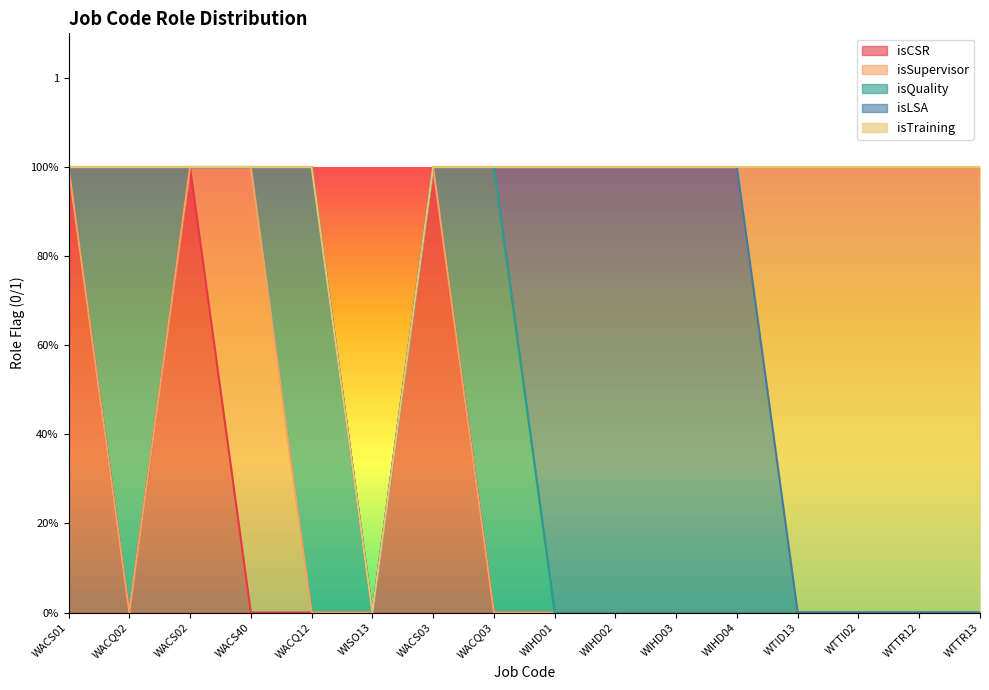

In isQuality, how many points are higher than both neighbors (excluding endpoints)?

3